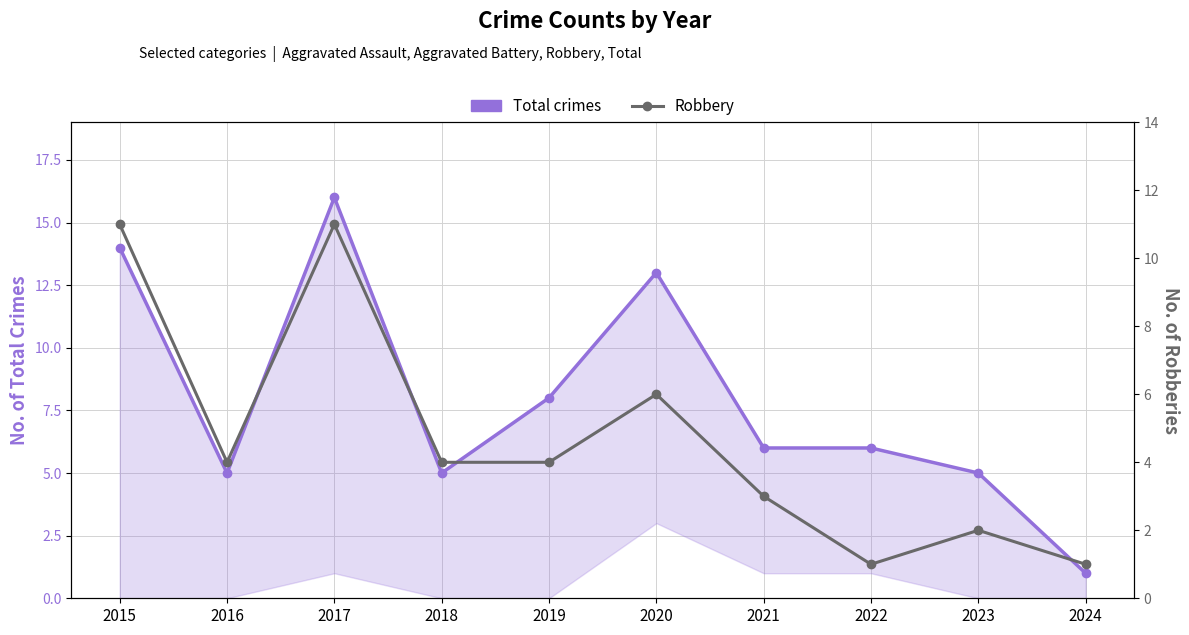

The Total crimes series shows 7 at 2018. True or false?

False